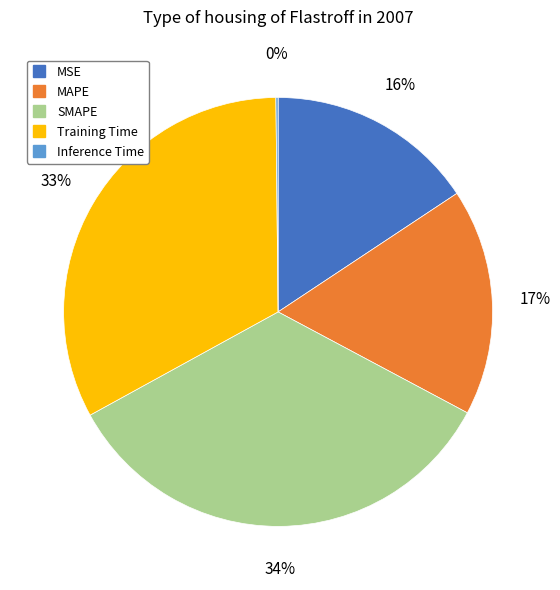

True or false: MSE accounts for 16% of the total.

True